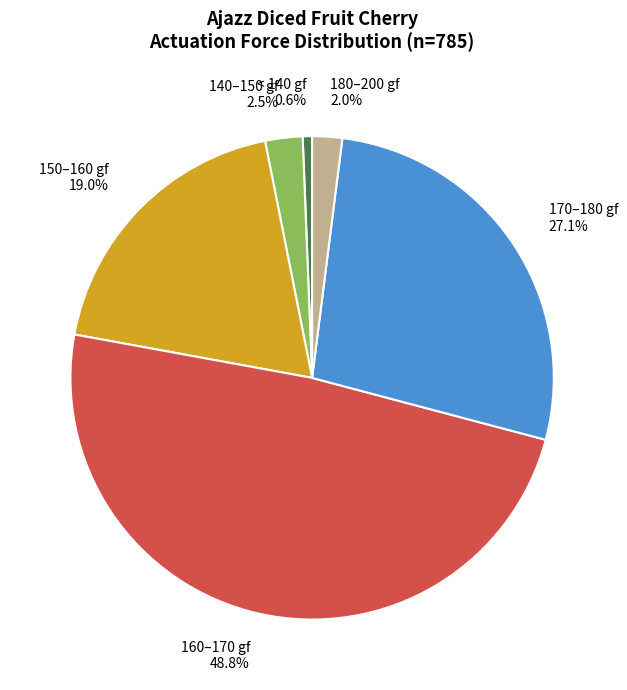

Do 180–200 gf and 150–160 gf together represent more than half of the pie?

No